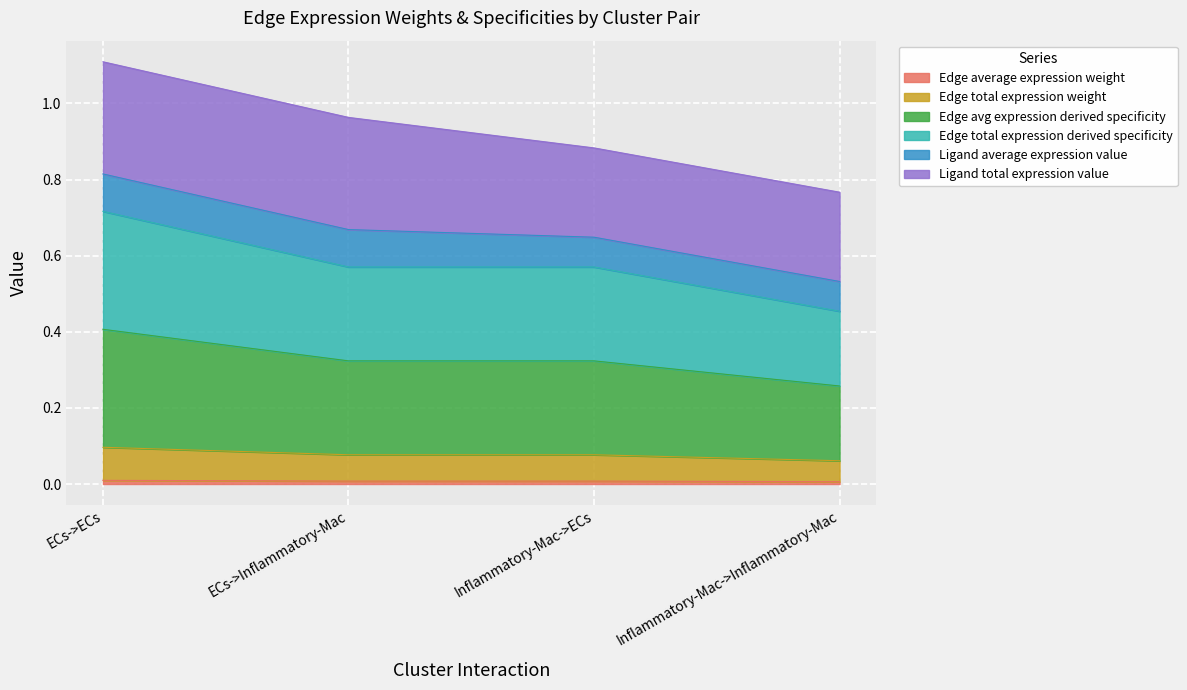

At which label does Edge average expression weight reach its peak?

ECs->ECs